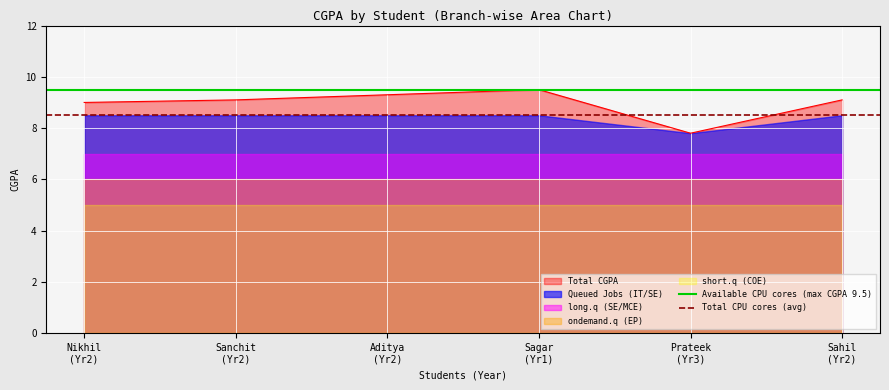

What is the lowest value of the Total CGPA series?

7.8